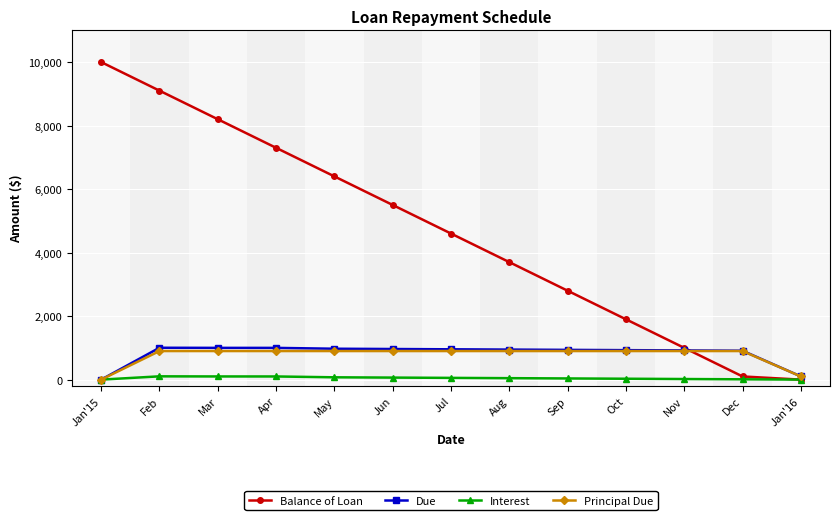

What is the greatest value displayed?

10000.0